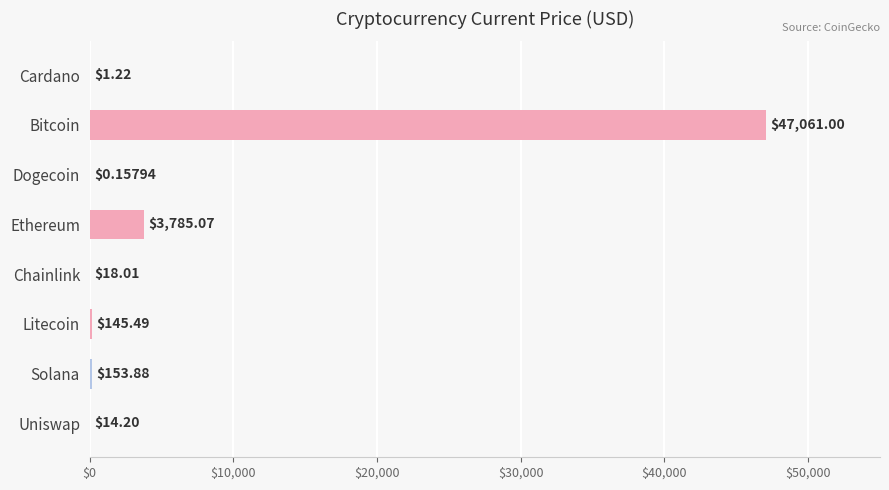

What is the change in value from Chainlink to Uniswap?

-3.8